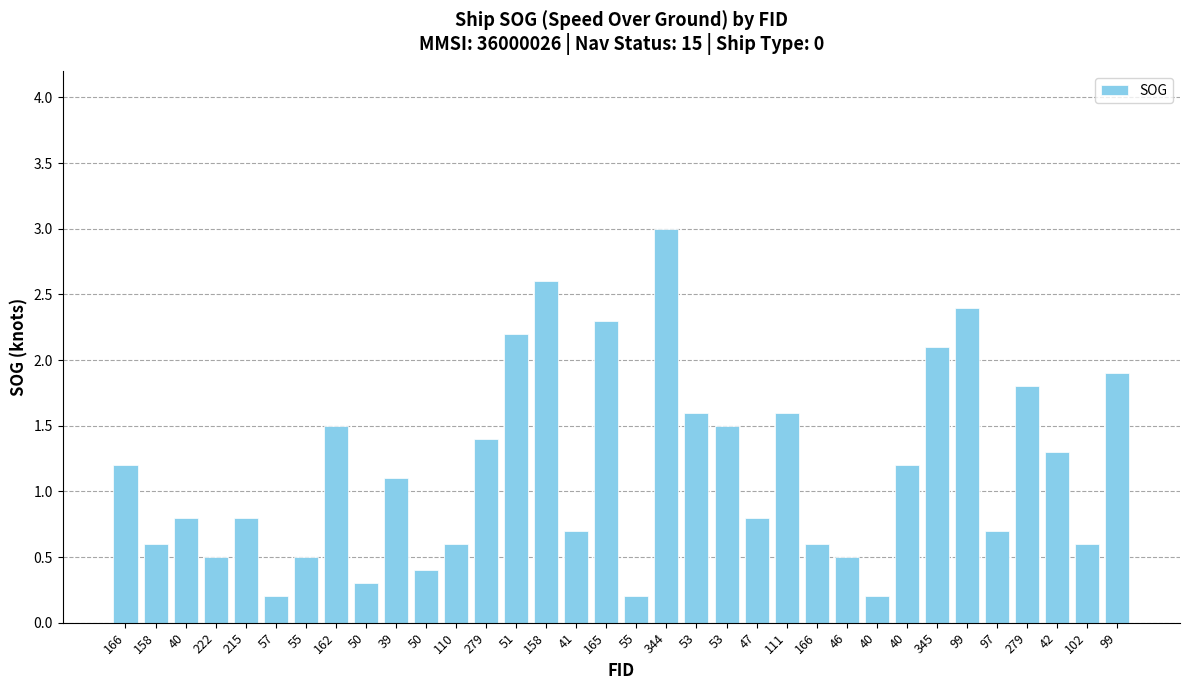

How many bars are there in total?

34